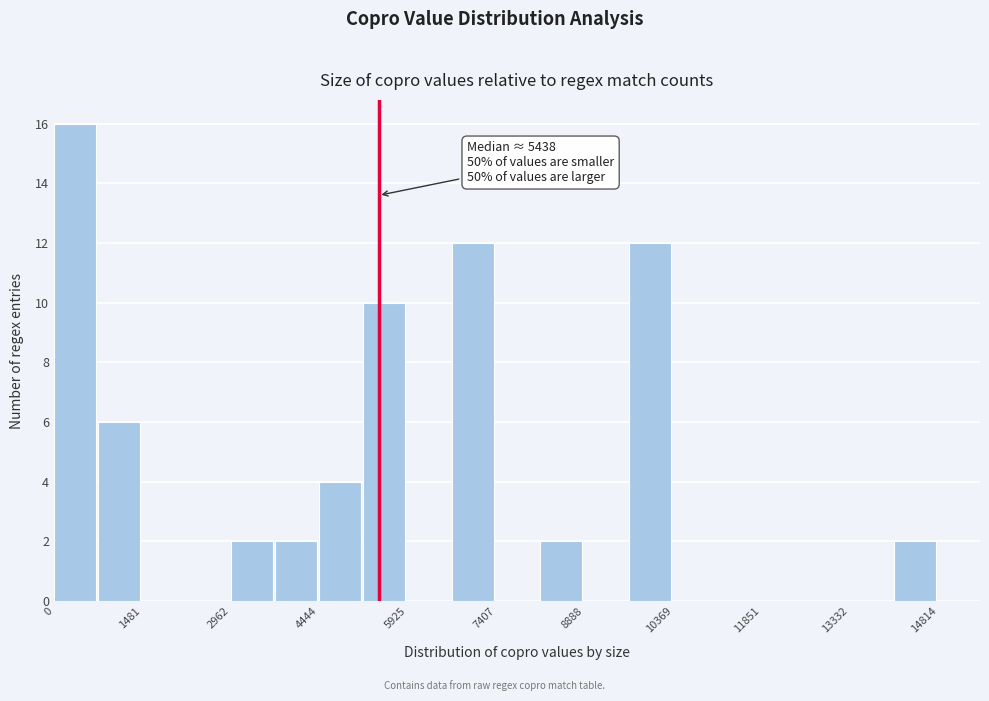

Read against the x-axis, roughly where is the centre of the tallest bar?

400